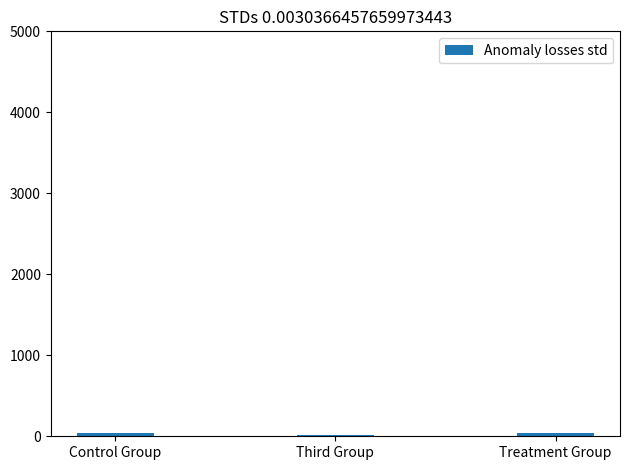

What is the sum of all values?

99